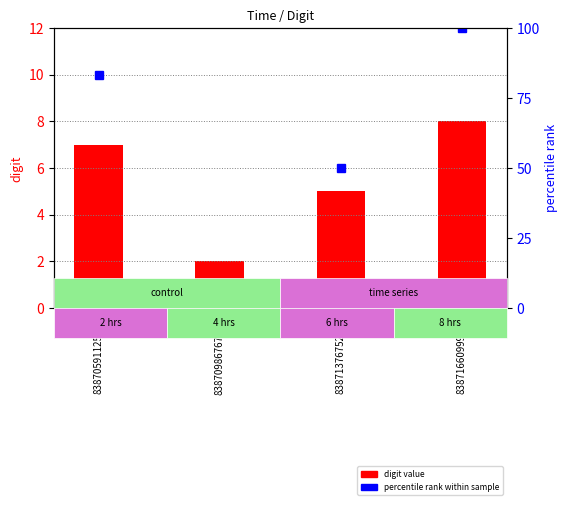

True or false: digit has a value of 5.1 at 83871660999558.

False